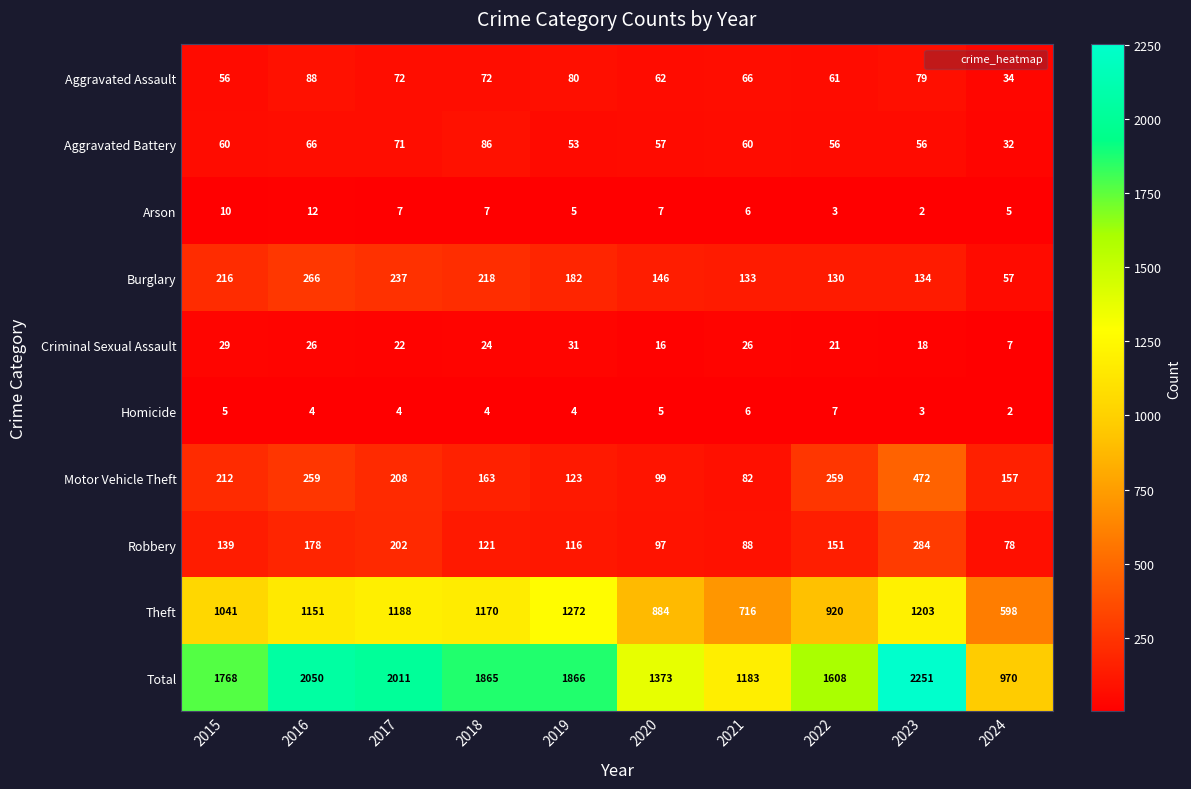

What is the difference between the highest and lowest values at 2021?

1177